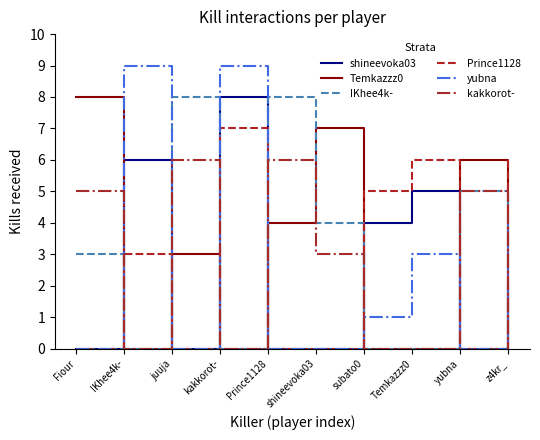

What position from the left is Prince1128?

5